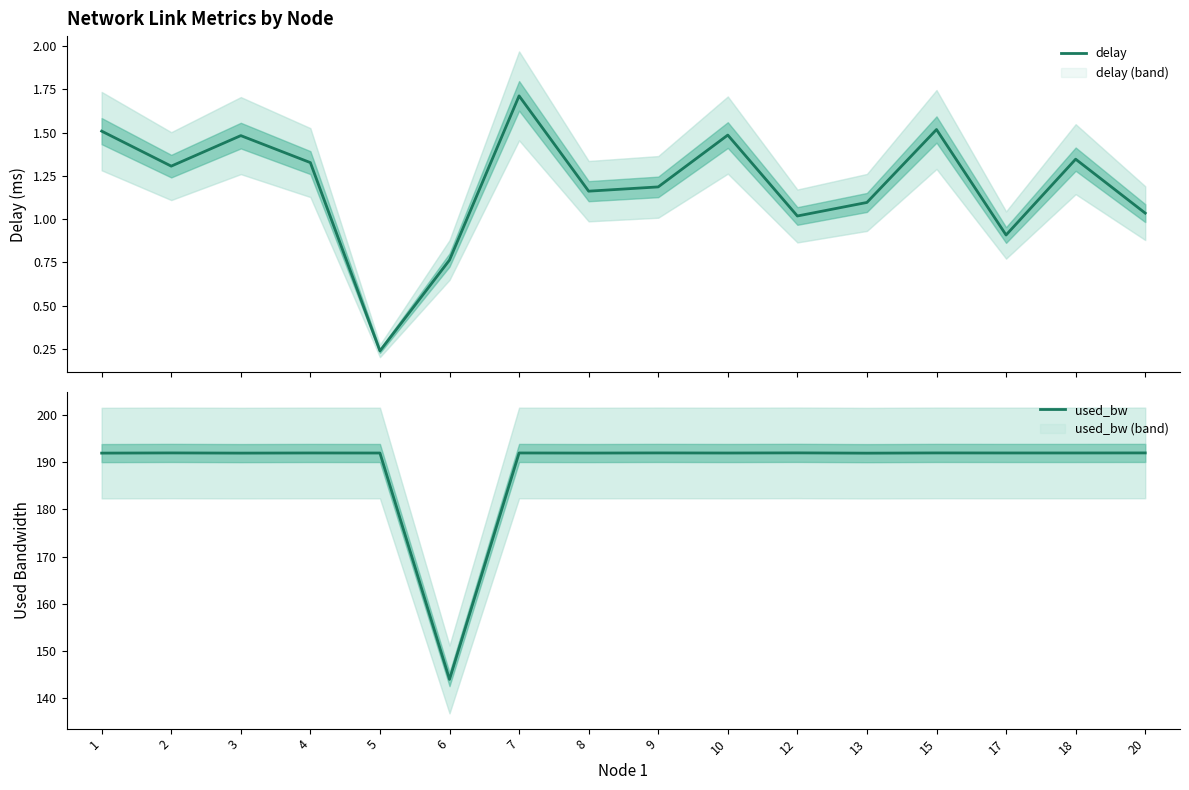

True or false: delay and used_bw intersect in this chart.

False